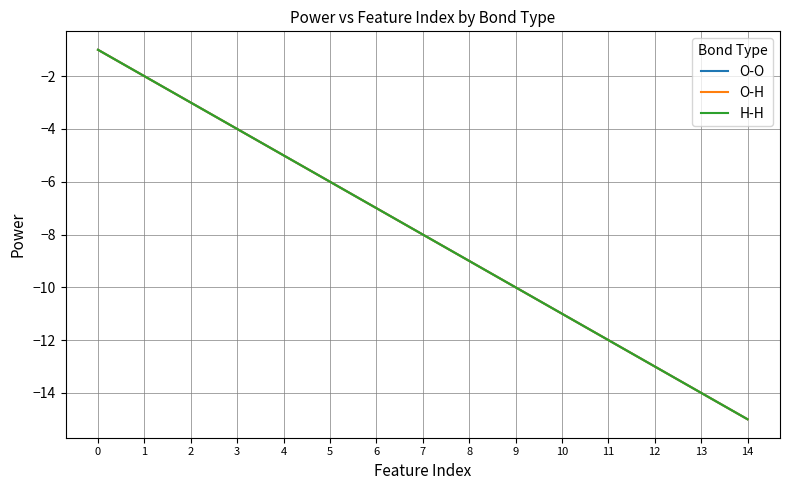

What is the greatest value displayed?

-1